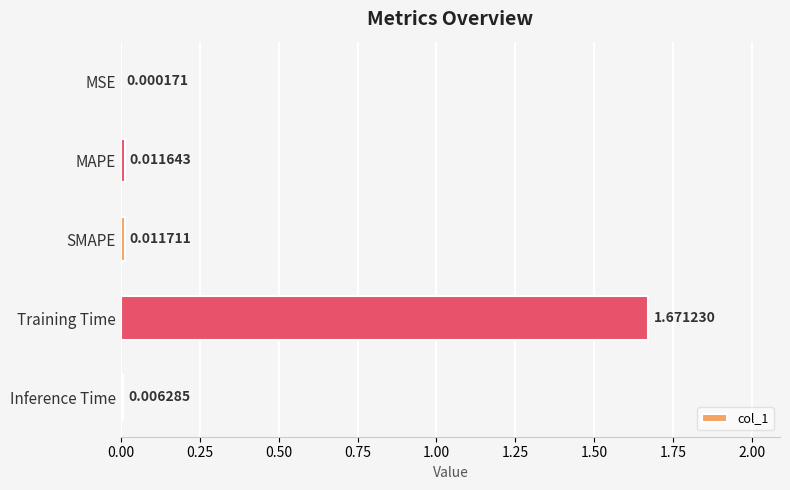

Which category has the highest value across all series?

Training Time